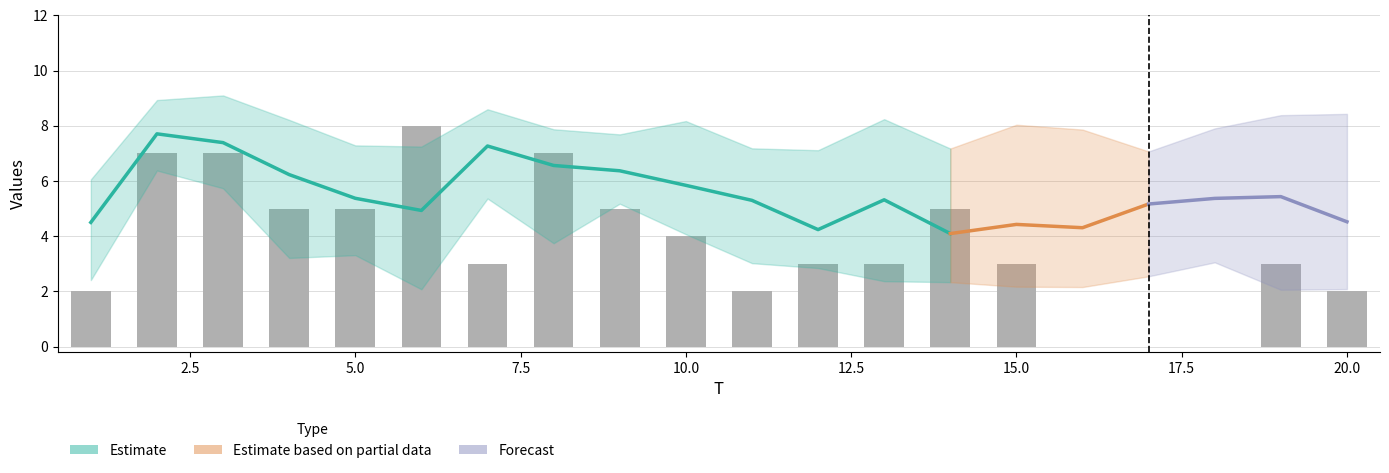

What is the value of the 19th bar from the left?

3